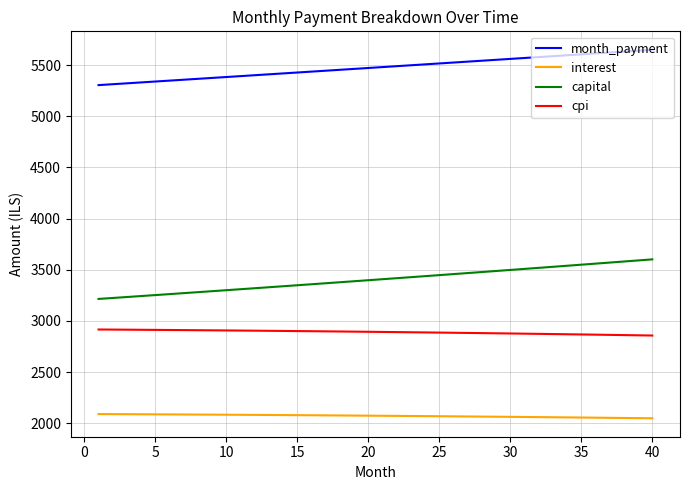

What is the smallest value displayed?

2048.1